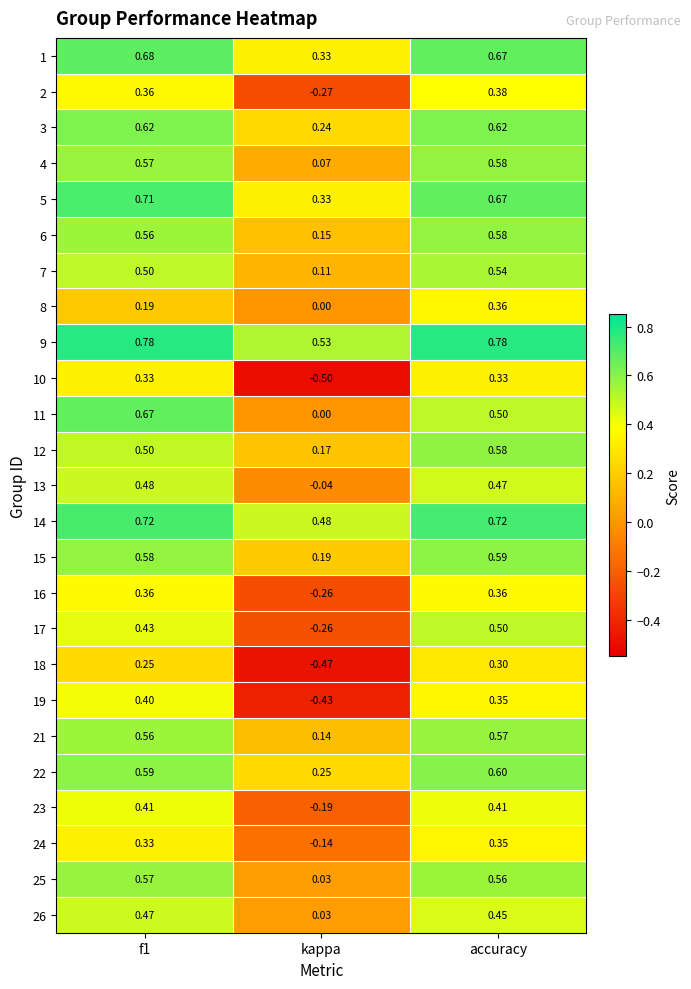

How many data points does each series have?

3